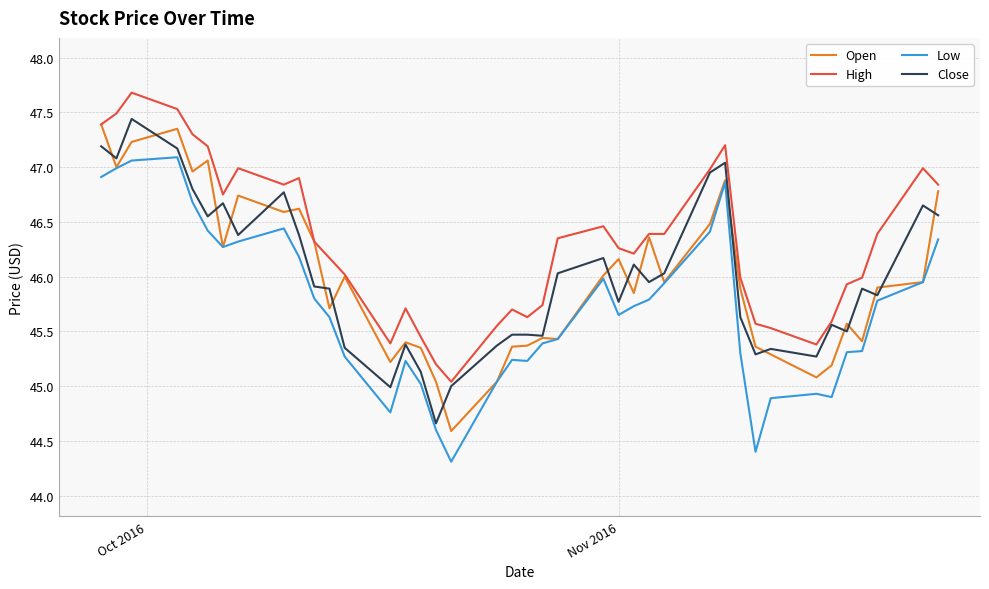

Which series has the largest total across all categories?

High